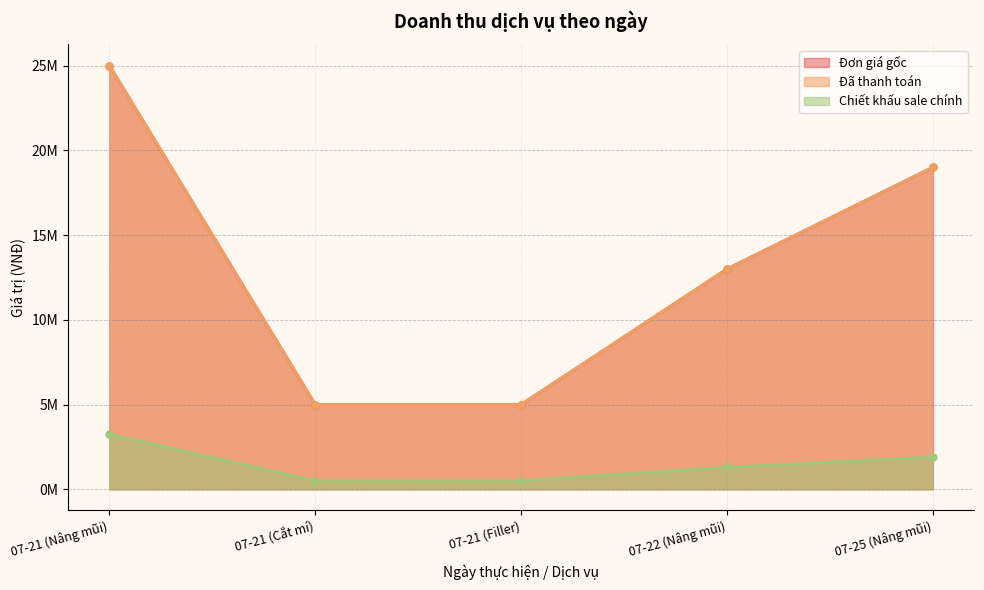

What is the label of the 3rd point from the right?

07-21 (Filler)